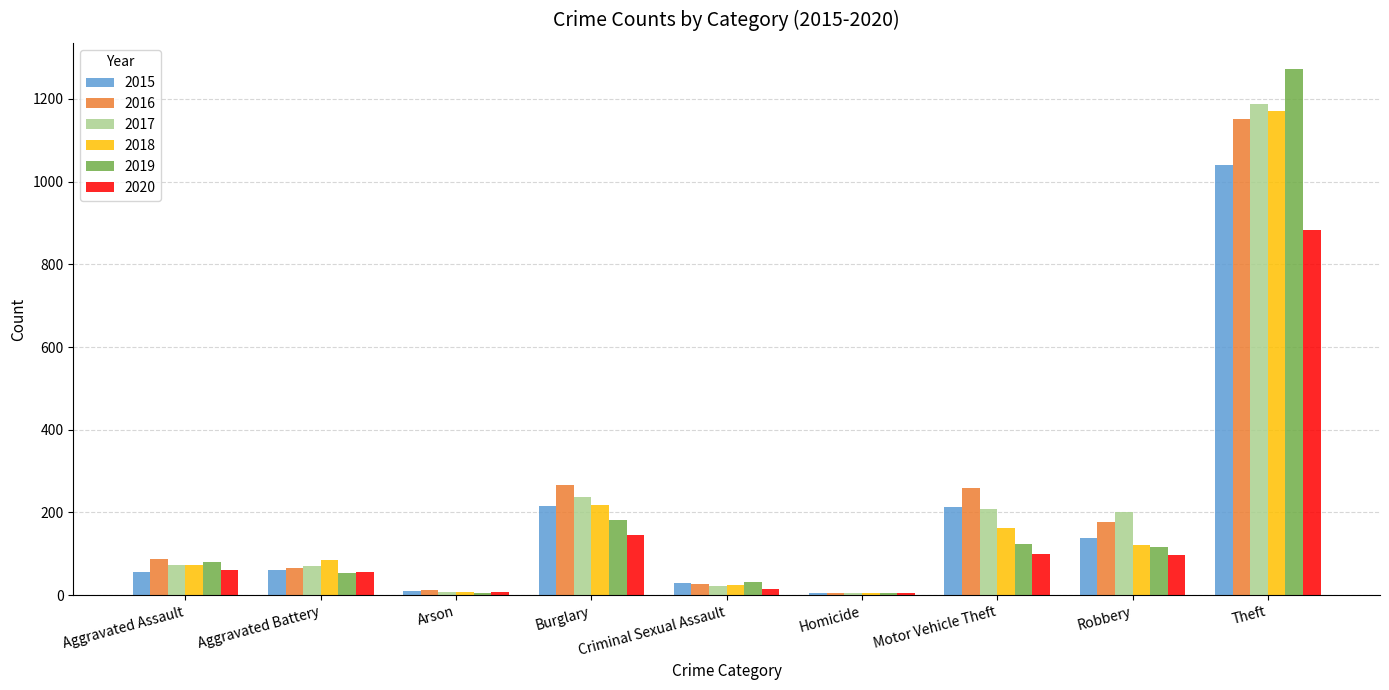

What is the approximate value of 2018 at Robbery?

121